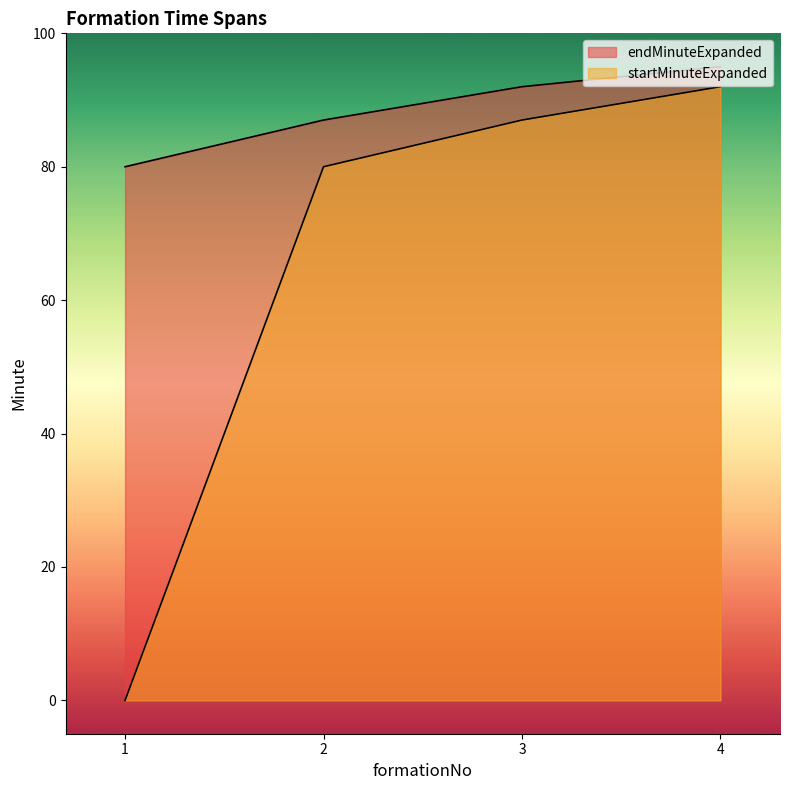

Reading left to right, transcribe all the data shown in this chart.

startMinuteExpanded: 1=0	2=80	3=87	4=92
endMinuteExpanded: 1=80	2=87	3=92	4=95